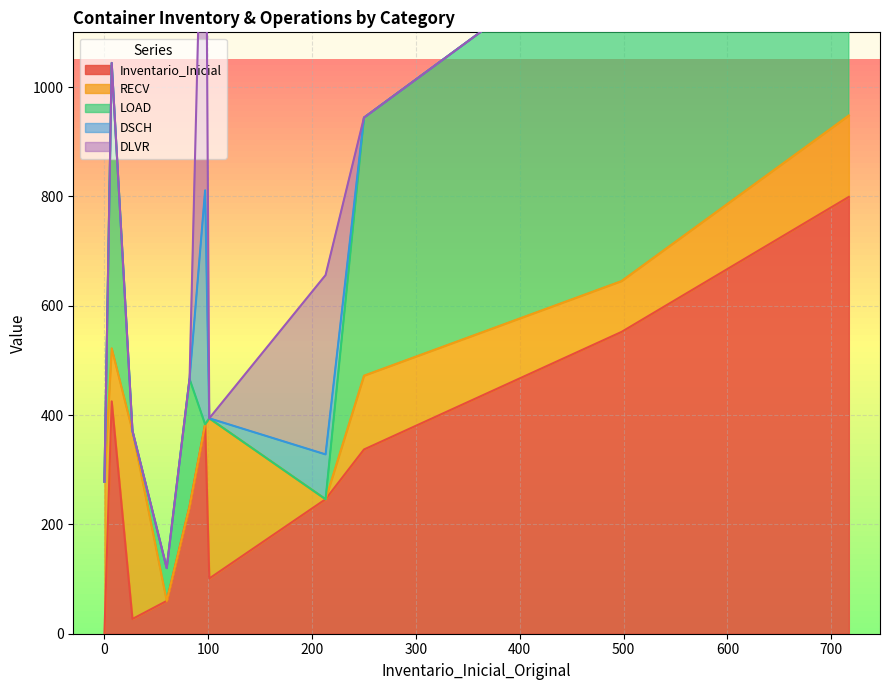

What is the maximum value for Inventario_Inicial?

799